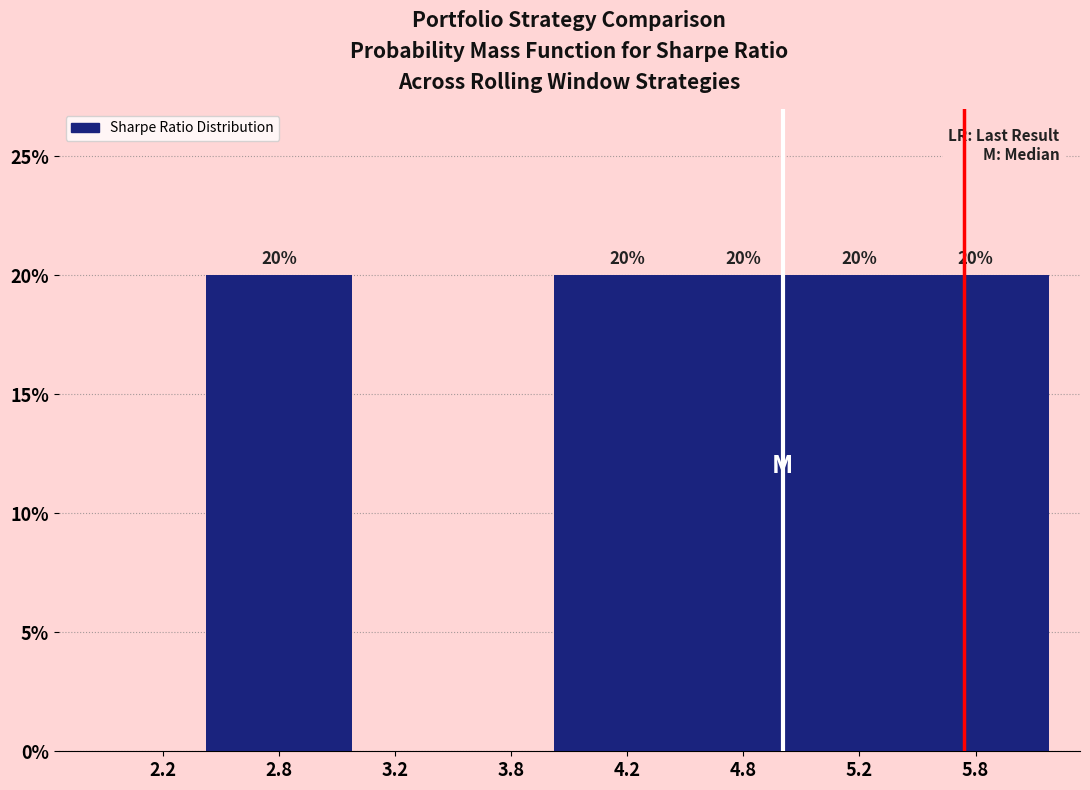

Reading left to right, extract all data points from this chart.

2.2=0	2.8=20	3.2=0	3.8=0	4.2=20	4.8=20	5.2=20	5.8=20